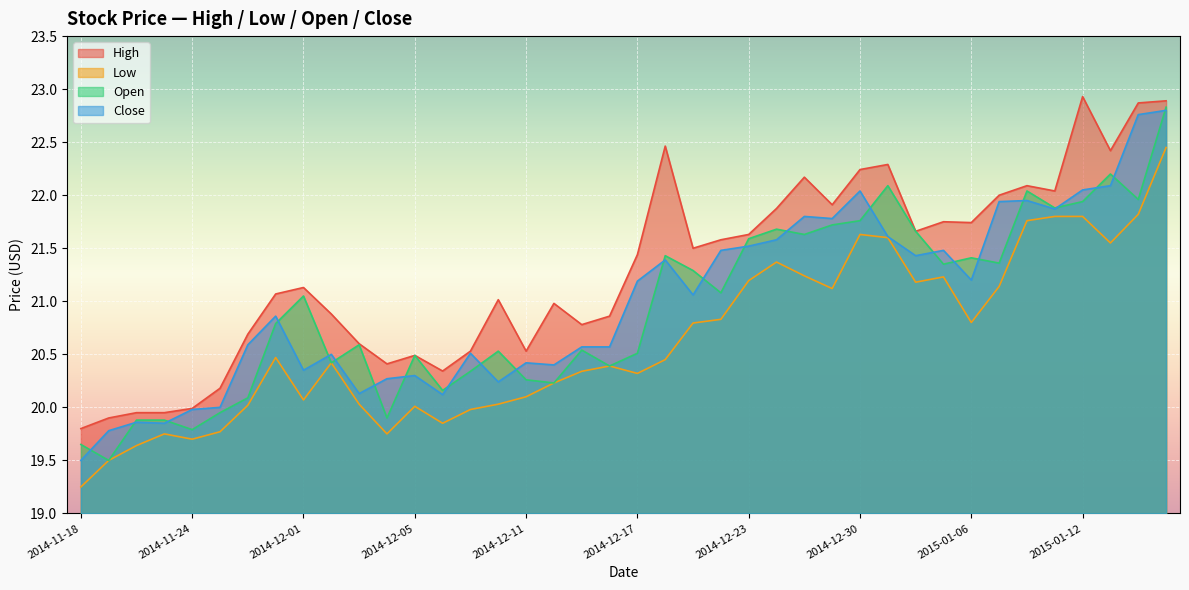

Is it true that Open equals 22.8 at 2015-01-15?

True